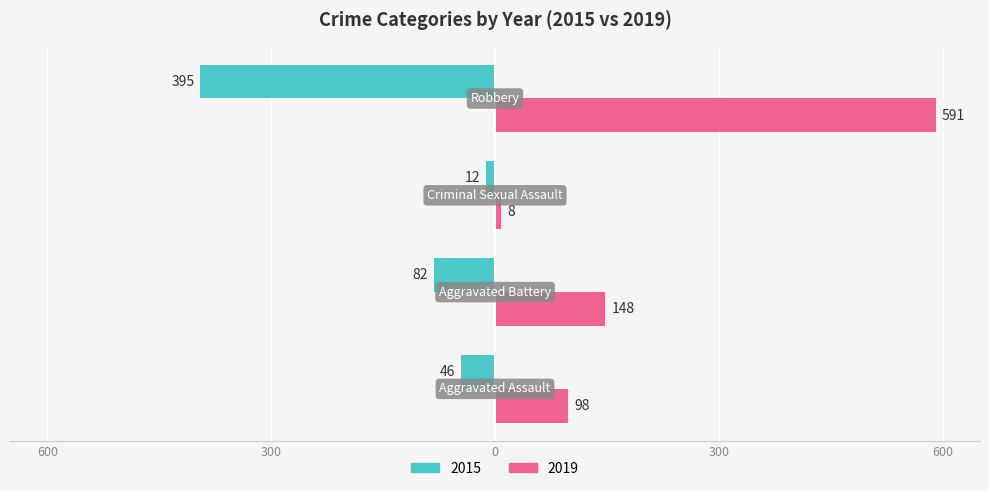

What are all the series names shown in the legend?

2015, 2019